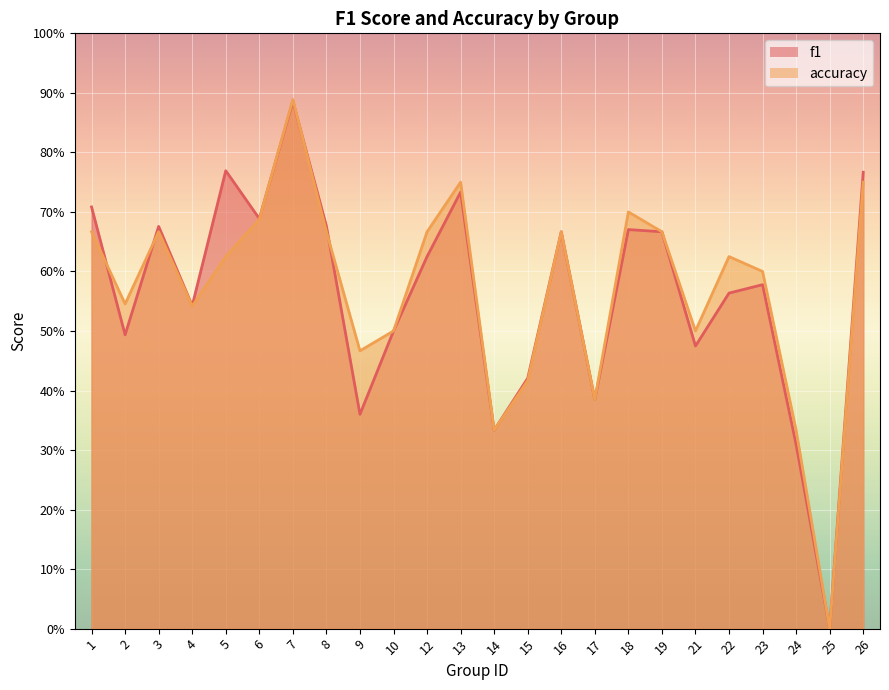

How many lines are shown in the chart?

2